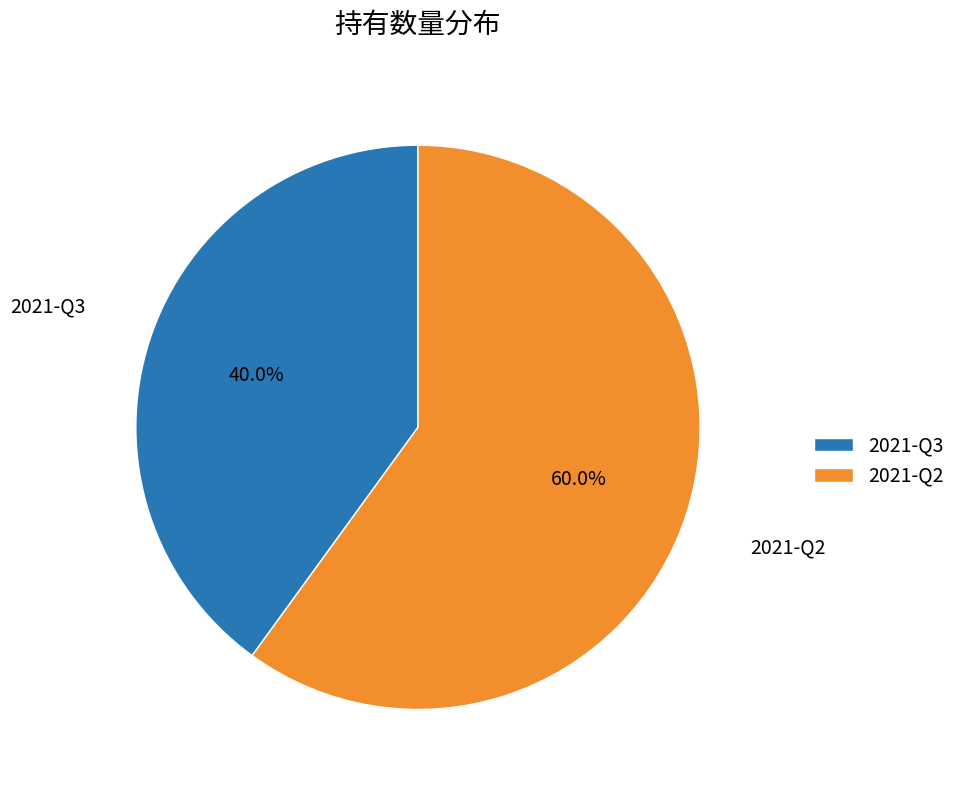

Between 2021-Q2 and 2021-Q3, which is larger?

2021-Q2